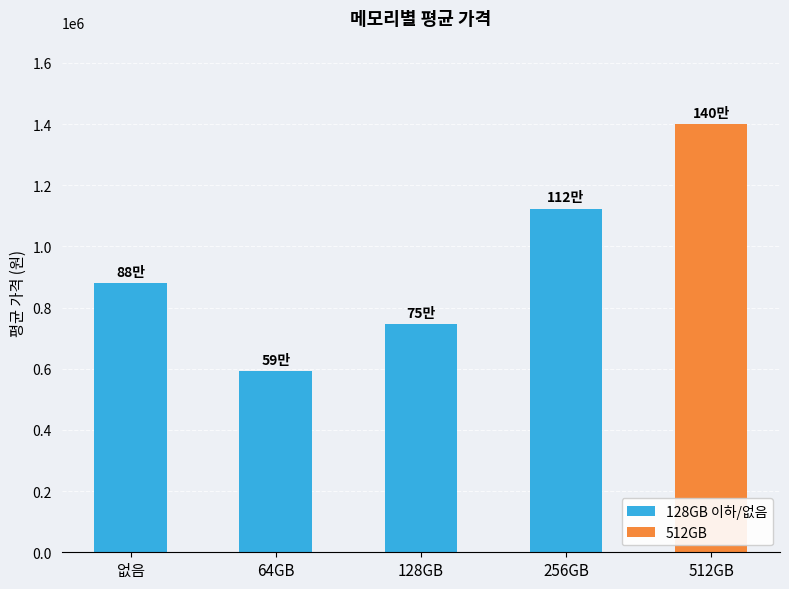

What is the highest value of the 128GB 이하/없음 series?

1123750